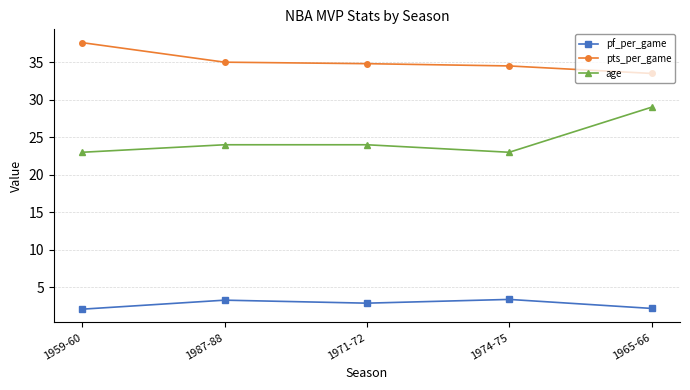

What is the maximum value shown in the chart?

37.6